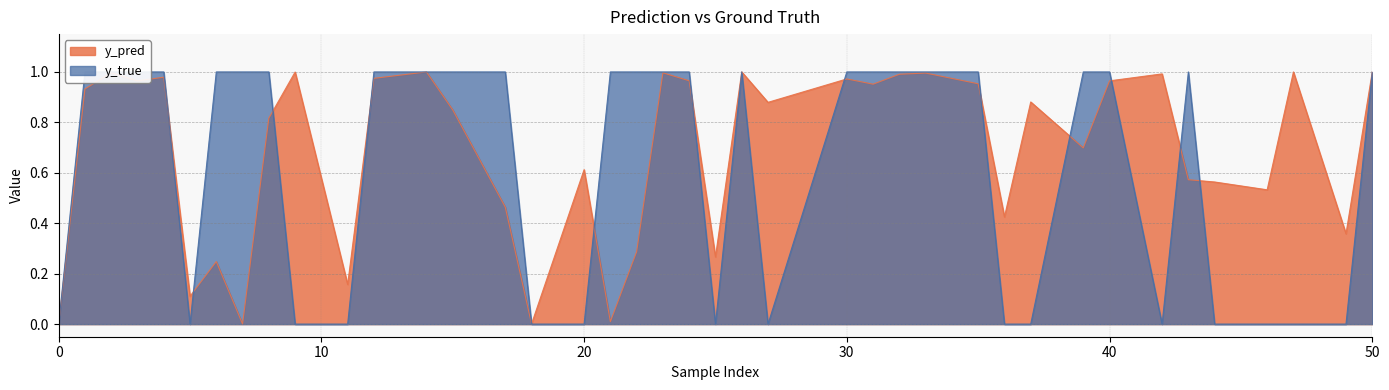

Which series changed the most between 4 and 14?

y_pred